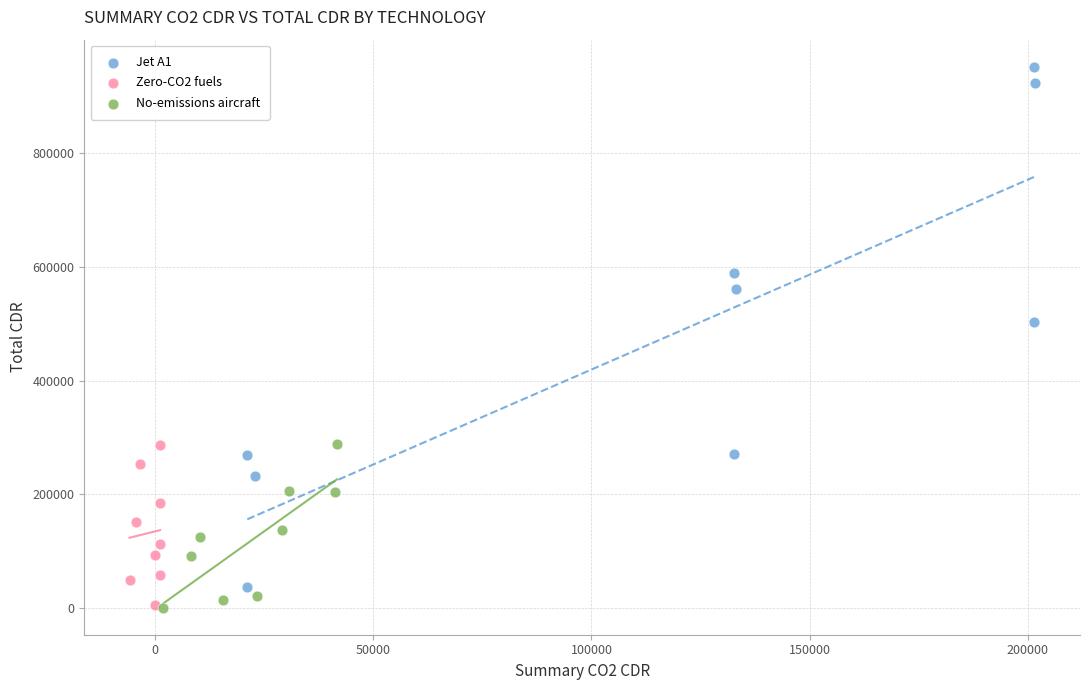

Which series has the widest spread of Y values?

Jet A1